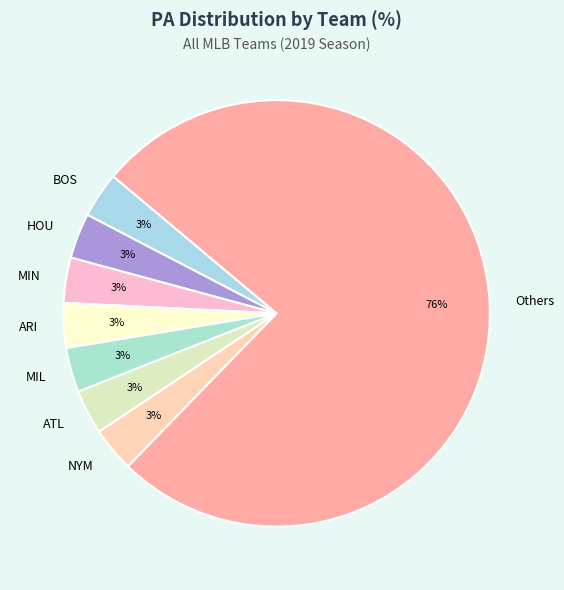

Which category has the biggest portion of the pie?

Others